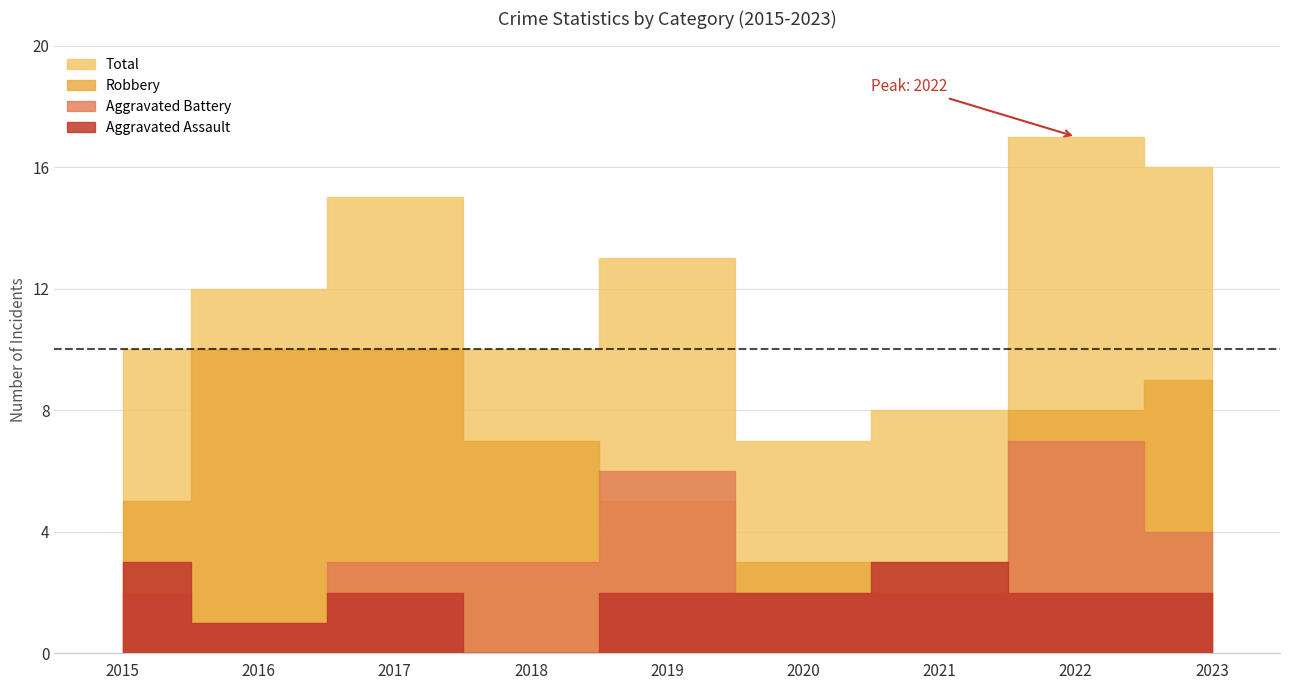

Between 2017 and 2018, which series saw the biggest shift?

Total